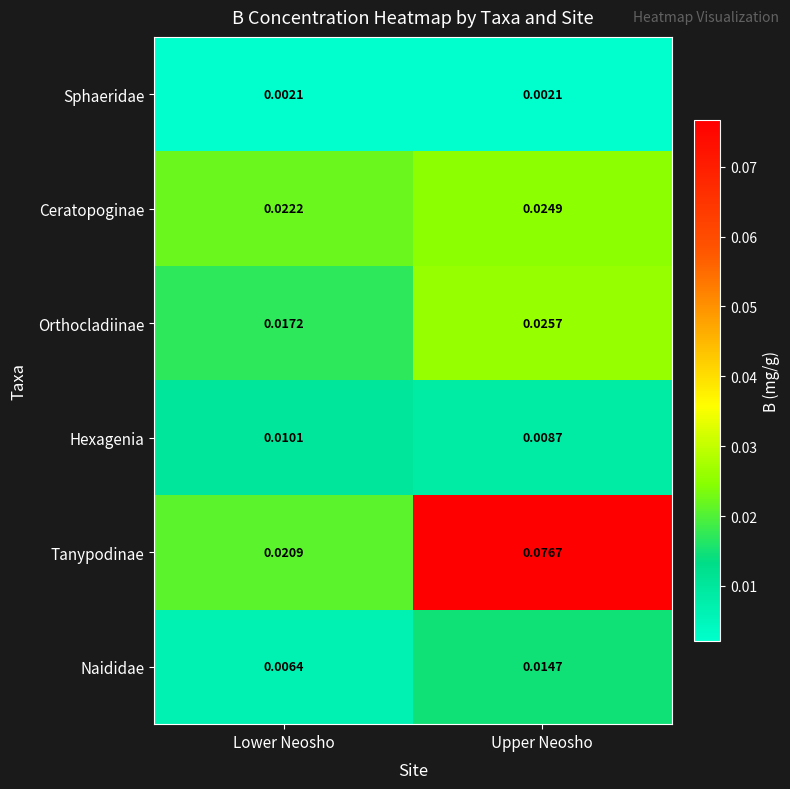

Which category has the highest value across all series?

Upper Neosho